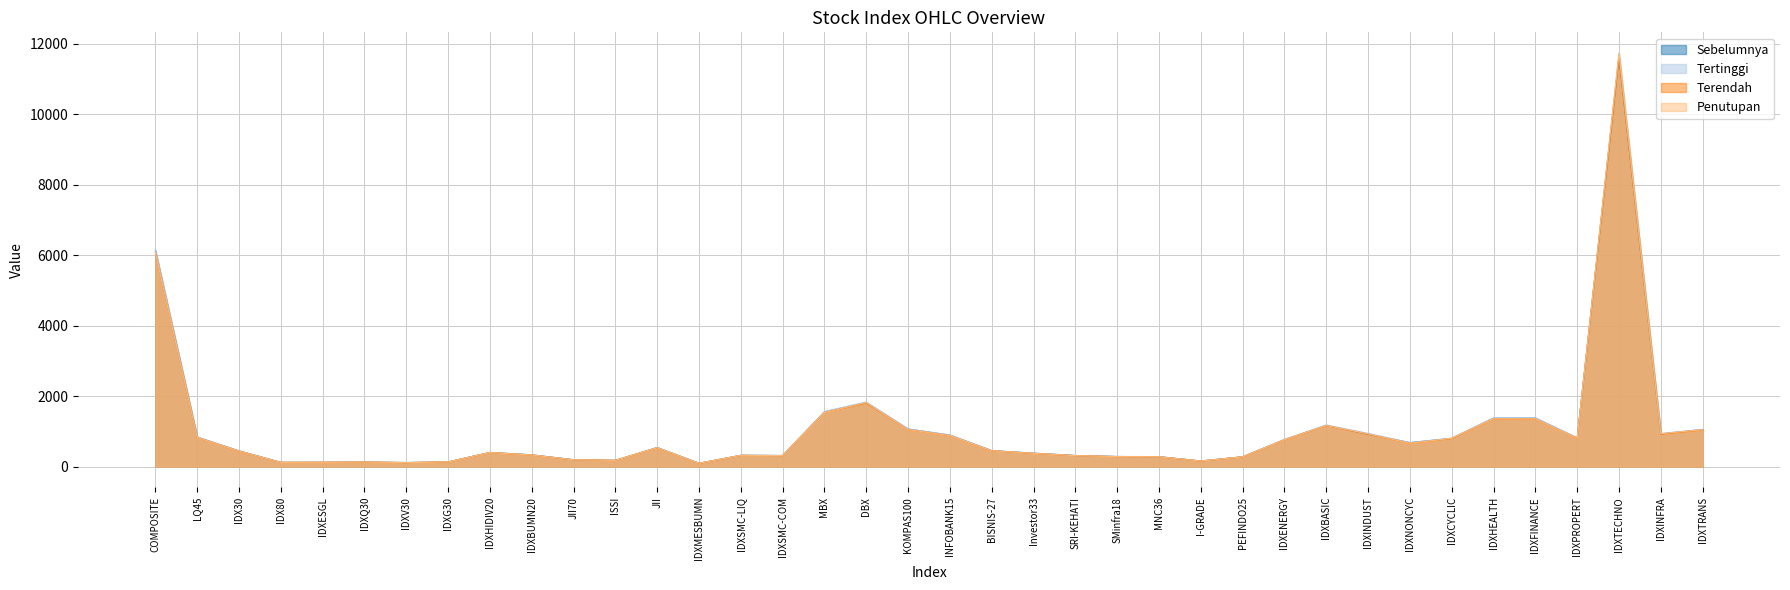

Where is the first local minimum for Terendah?

IDX80